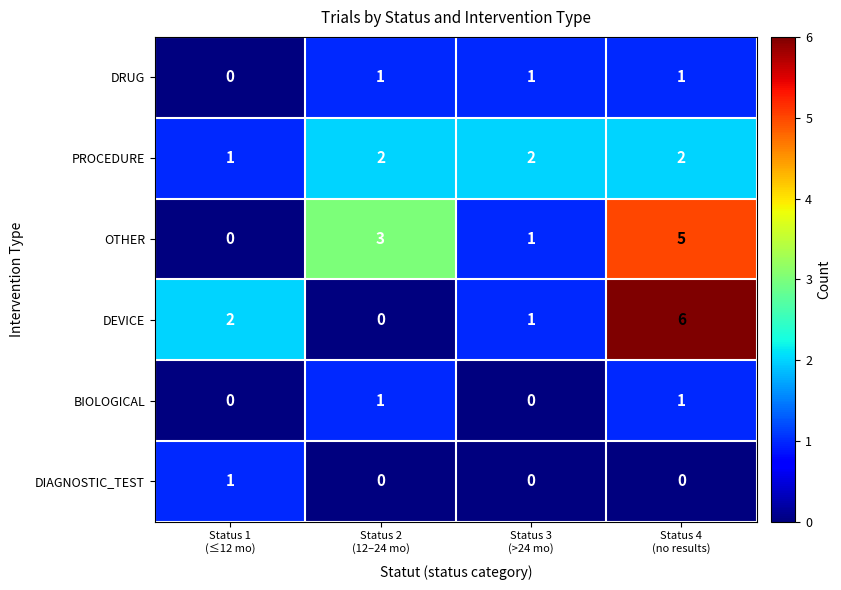

Reading right to left, extract all data points from this chart.

DRUG: 1	1	1	0
PROCEDURE: 2	2	2	1
OTHER: 5	1	3	0
DEVICE: 6	1	0	2
BIOLOGICAL: 1	0	1	0
DIAGNOSTIC_TEST: 0	0	0	1